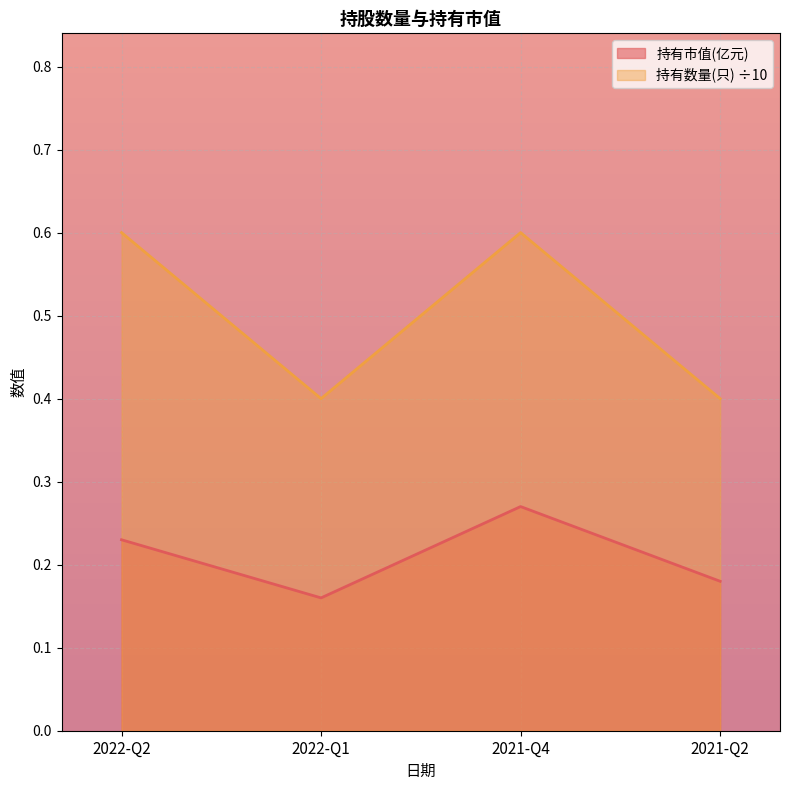

True or false: 持有数量(只) and 持有市值(亿元) intersect in this chart.

False